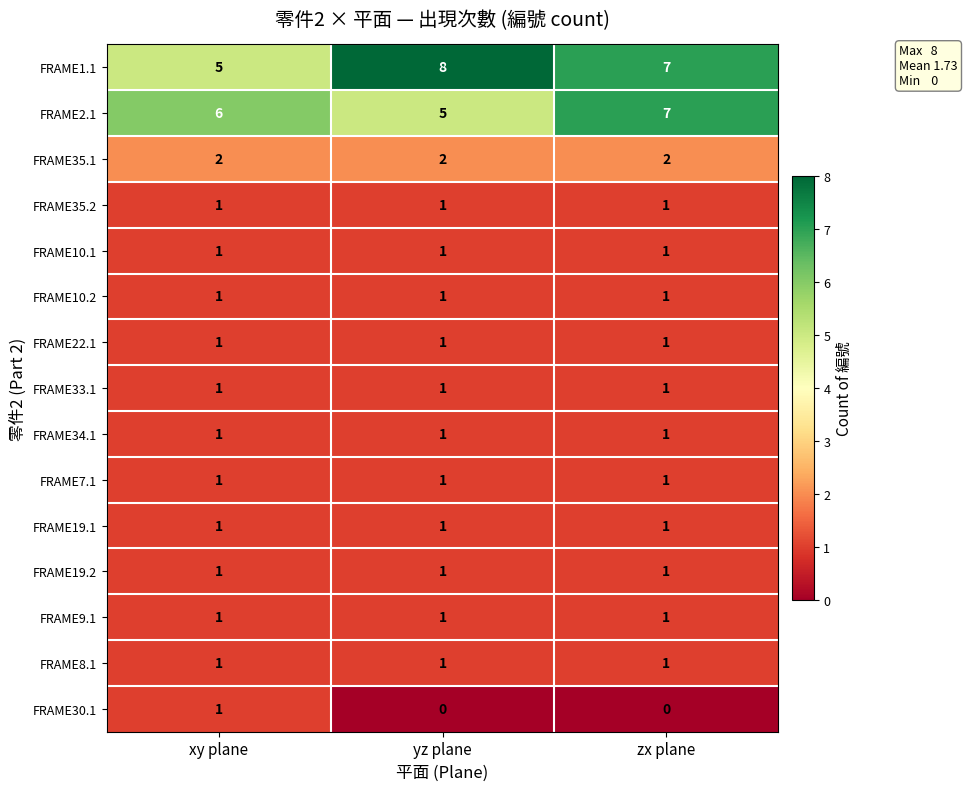

At which category is the sum across all series the highest?

zx plane